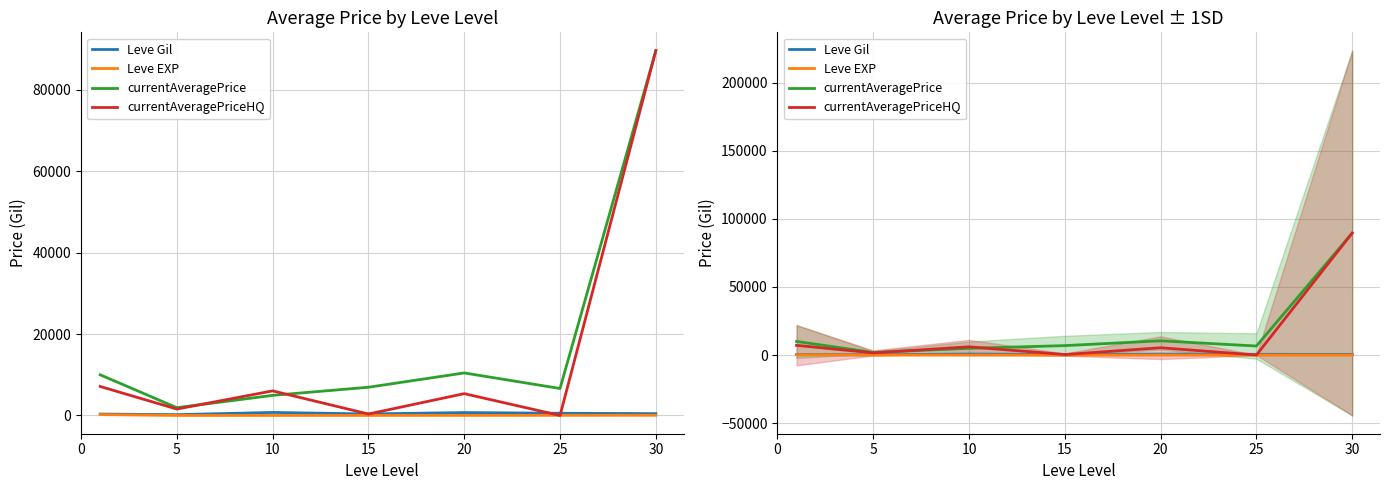

How many interior local peaks does the currentAveragePriceHQ series have?

2